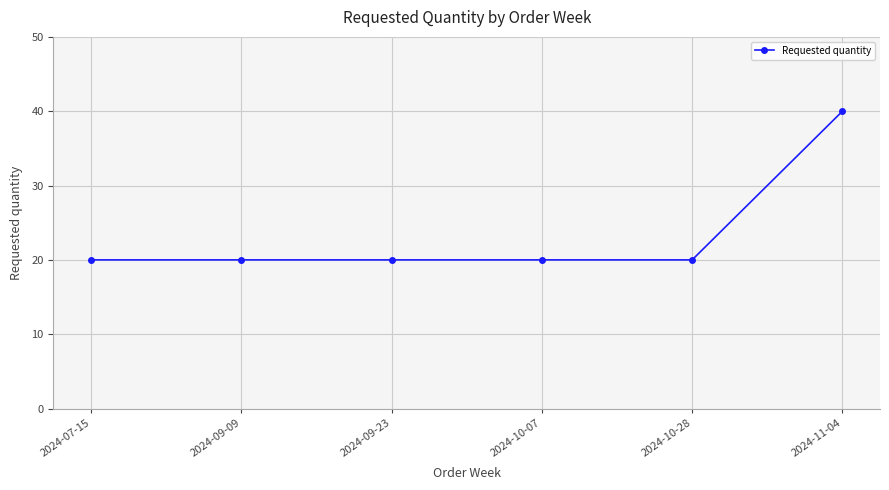

What is the value of the 4th point from the left?

20